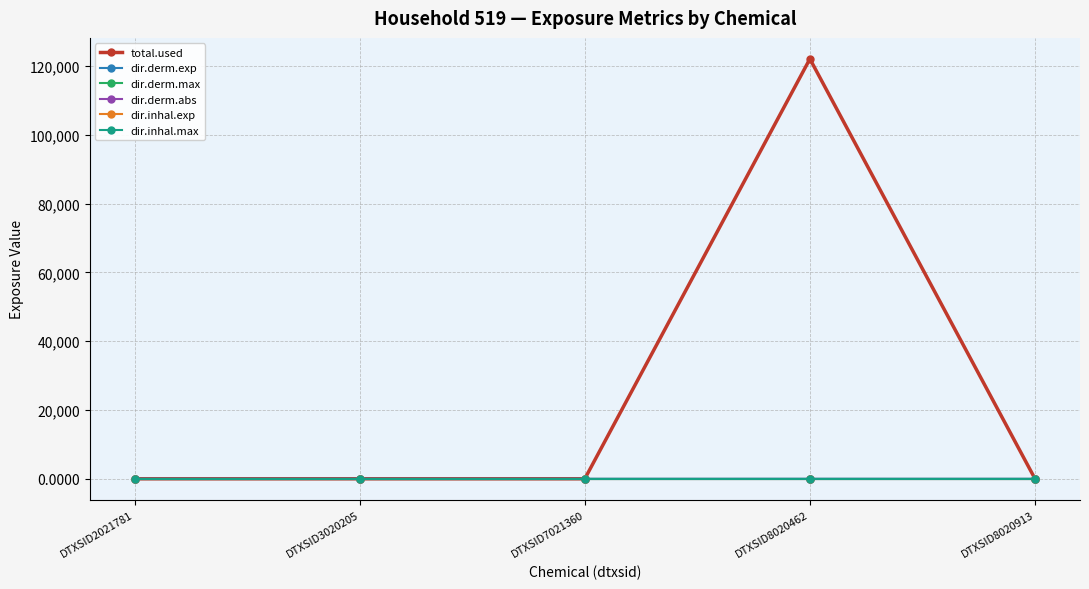

At how many categories does at least one series exceed 96497?

1